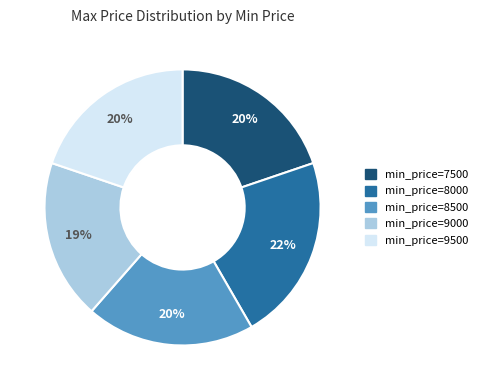

How many segments does this pie chart have?

5